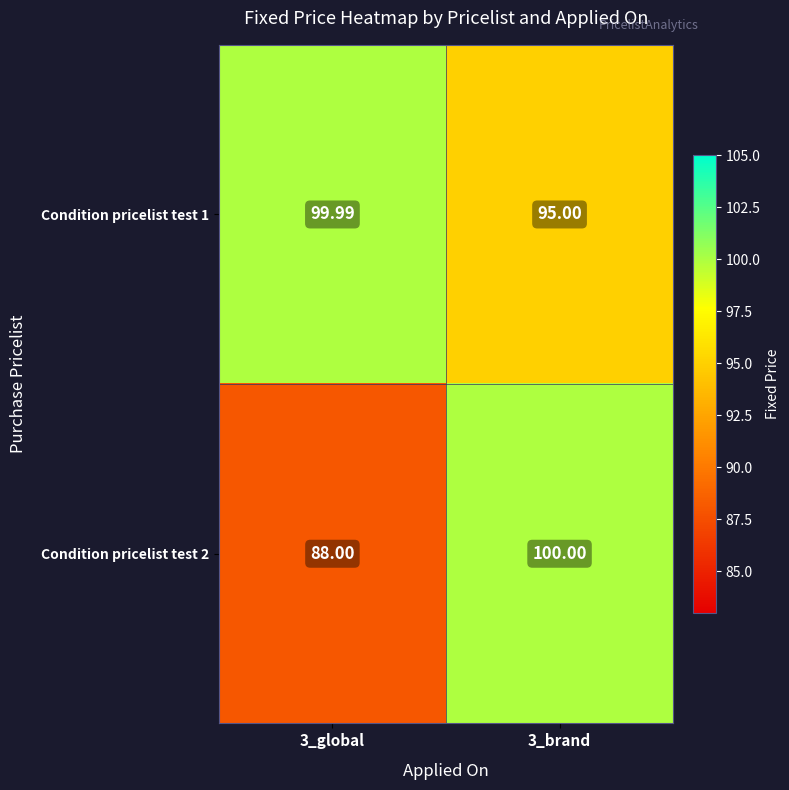

Is the value of Condition pricelist test 2 at 3_global greater than the value of Condition pricelist test 1 at 3_brand?

No